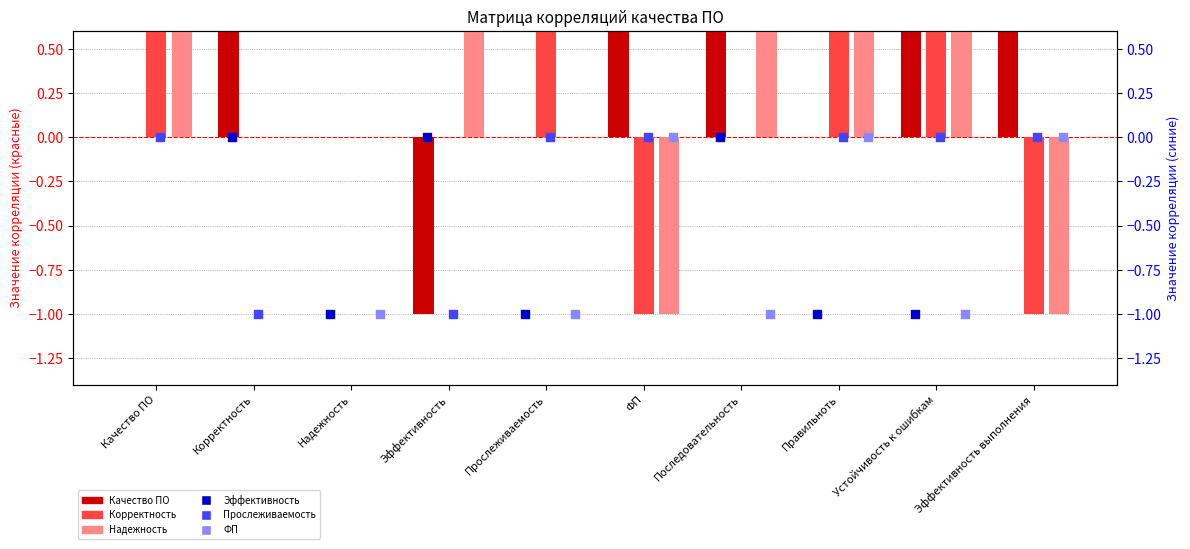

Is the value of Прослеживаемость at Эффективность выполнения greater than the value of Корректность at Эффективность?

No